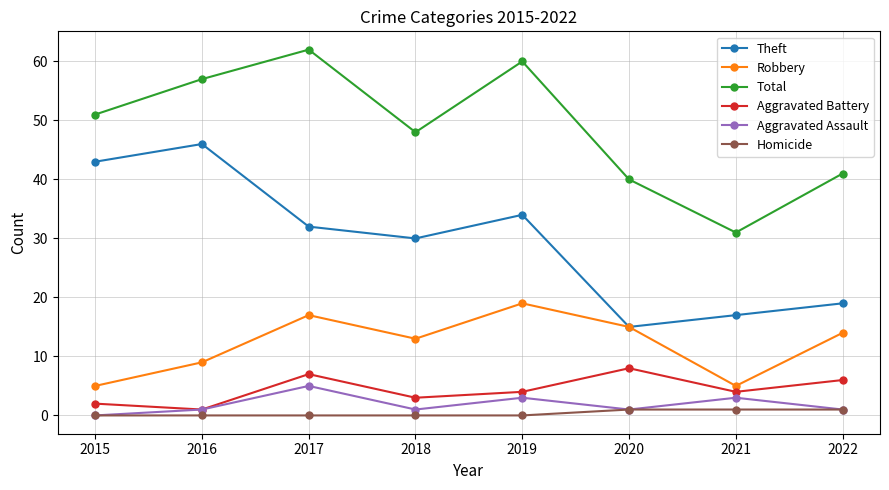

What is the value of the Total point at the 2nd from the left?

57